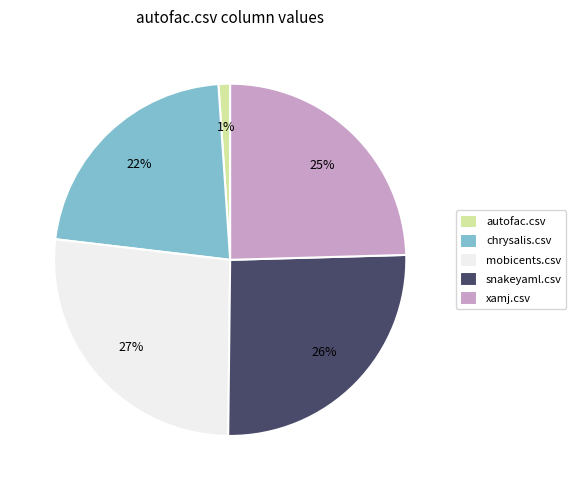

To the nearest percent, what is the combined percentage of mobicents.csv and snakeyaml.csv?

52%